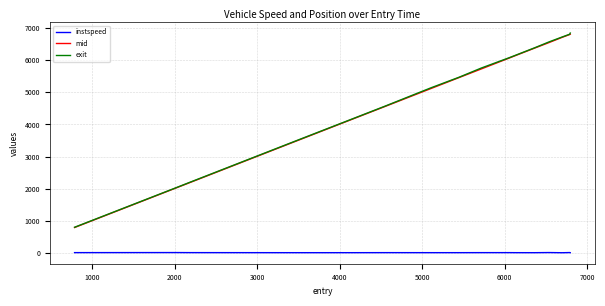

True or false: instspeed and exit cross at least once.

False